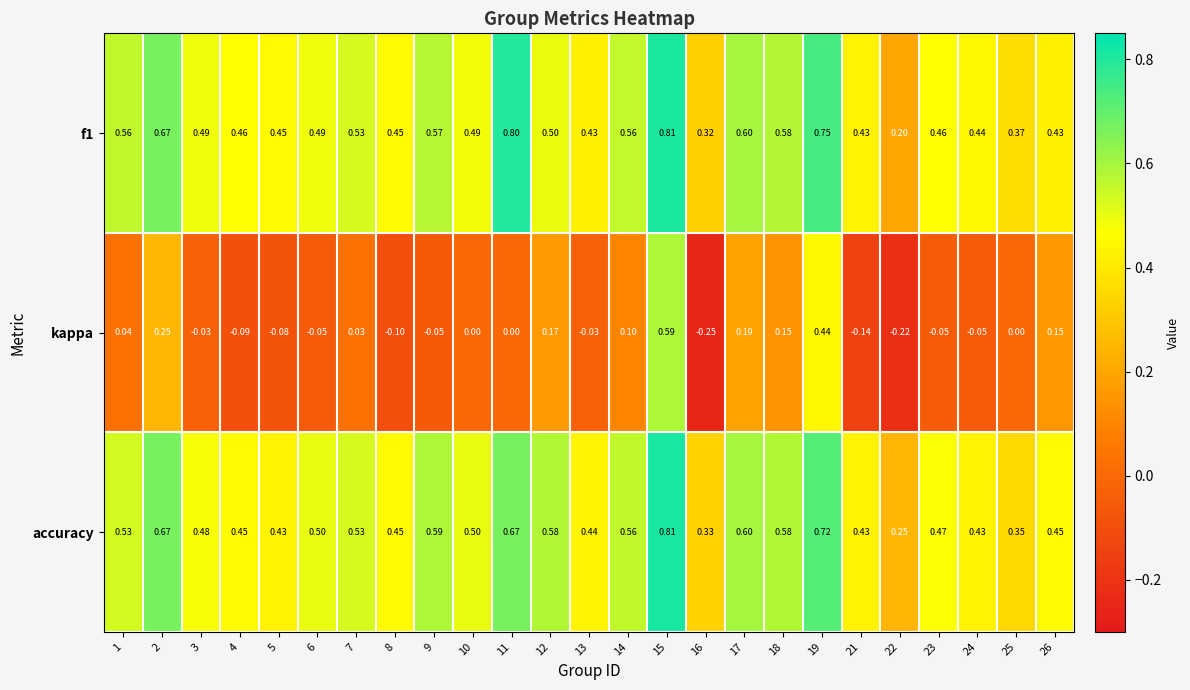

Is the value of accuracy at 1 greater than the value of f1 at 2?

No